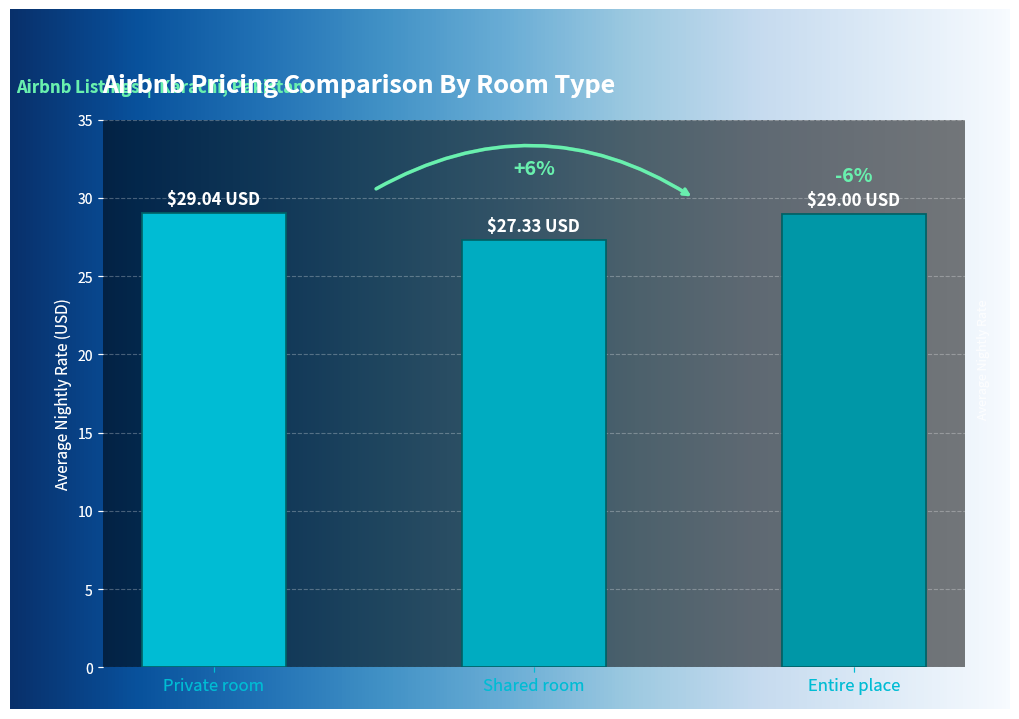

The value at Private room is 29.0. True or false?

True